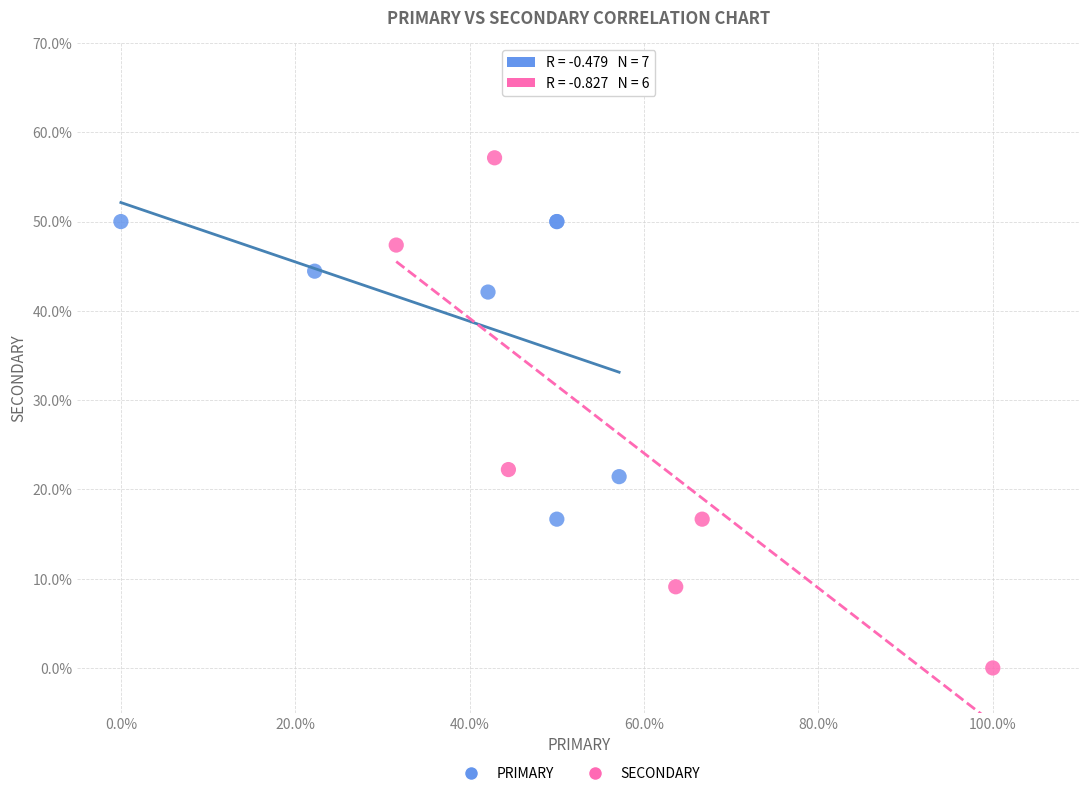

Which series contains the lowest Y value?

SECONDARY